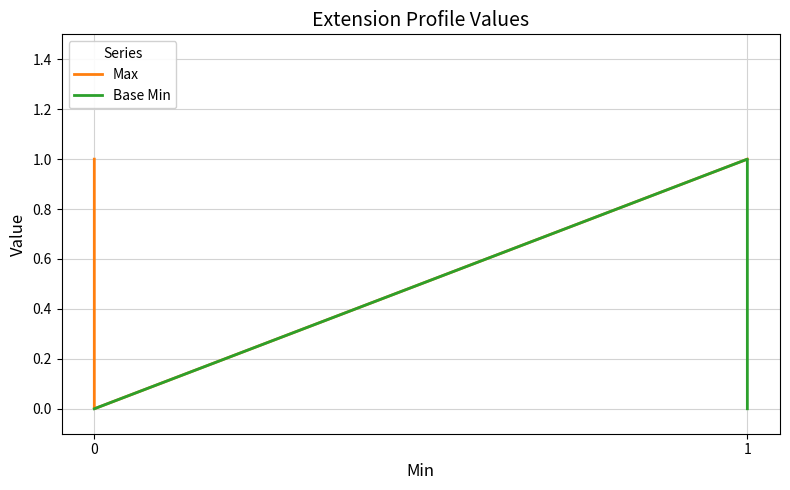

What is the maximum value shown in the chart?

1